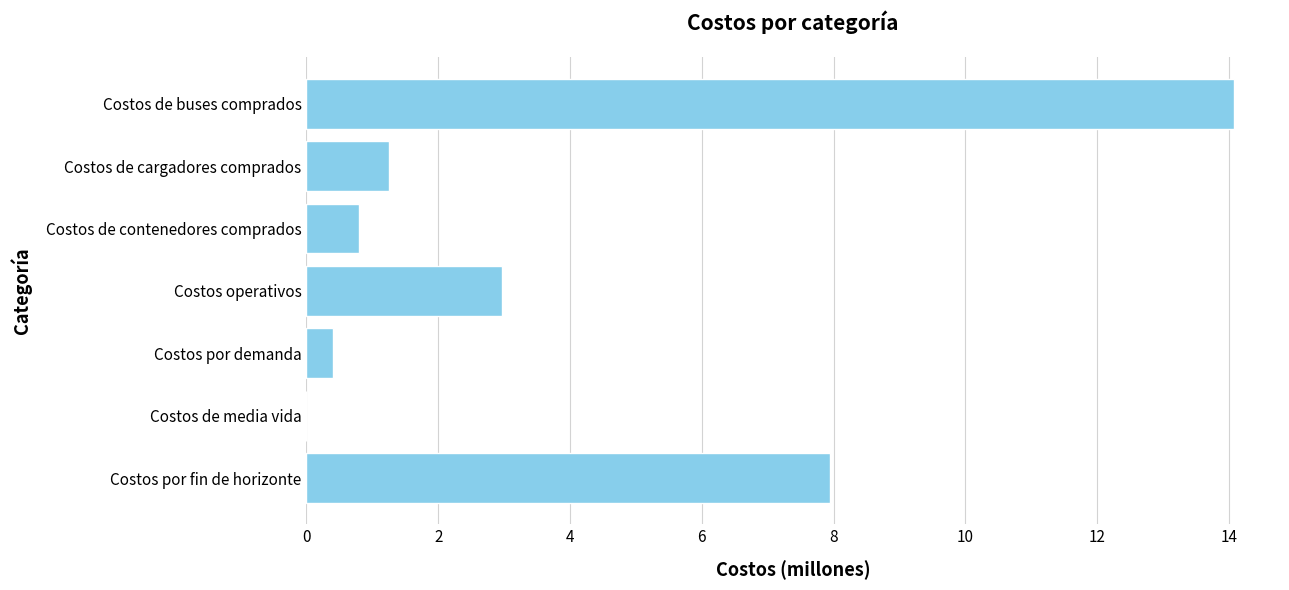

How many values exceed 1?

4